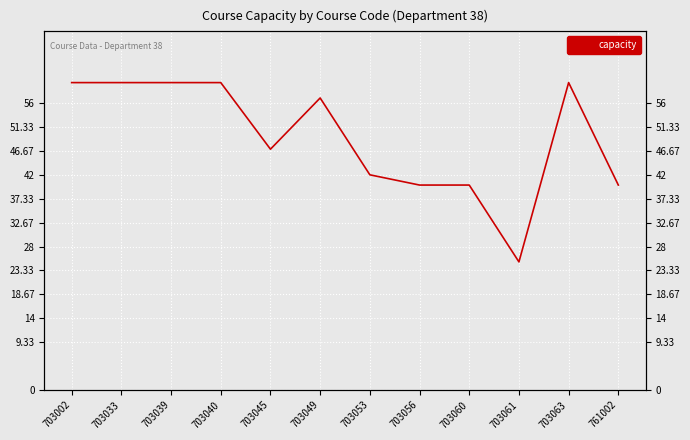

Is it true that the value at 761002 is 9?

False